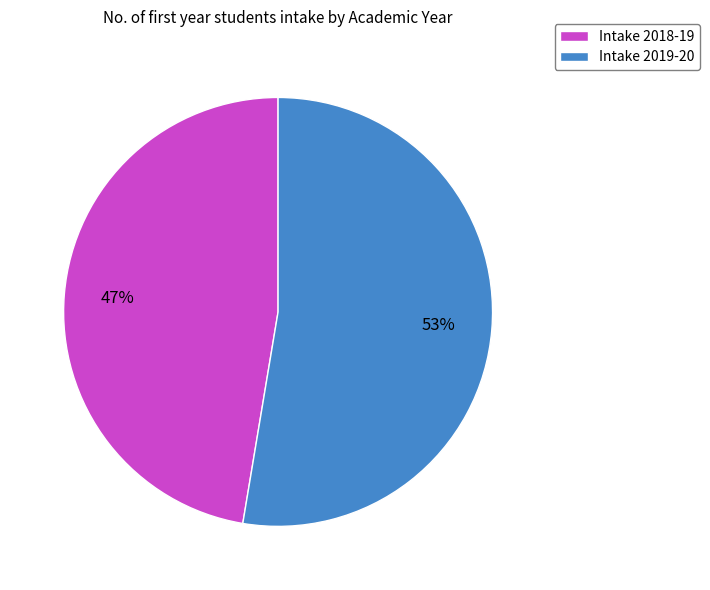

Between Intake 2018-19 and Intake 2019-20, which is larger?

Intake 2019-20